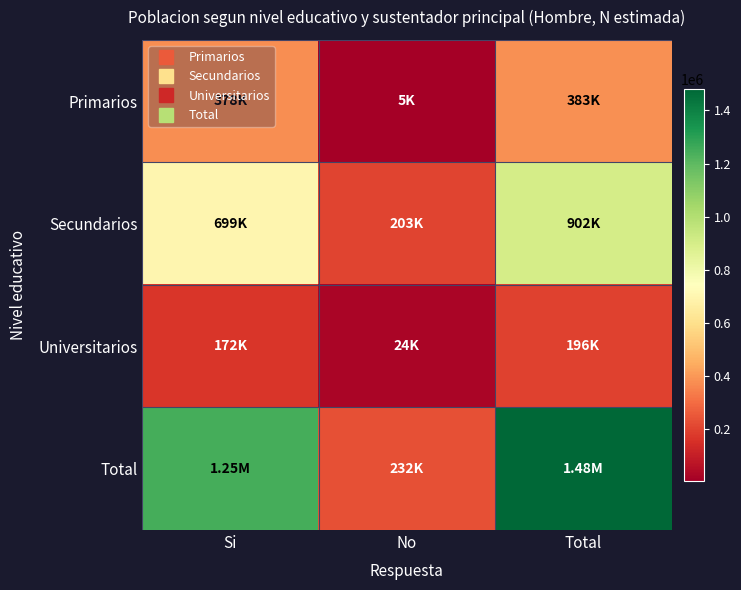

Reading right to left, list all the values displayed in this chart.

Primarios: Total=382836	No=5155	Si=377681
Secundarios: Total=902096	No=202712	Si=699384
Universitarios: Total=195824	No=23712	Si=172112
Total: Total=1480756	No=231579	Si=1249177